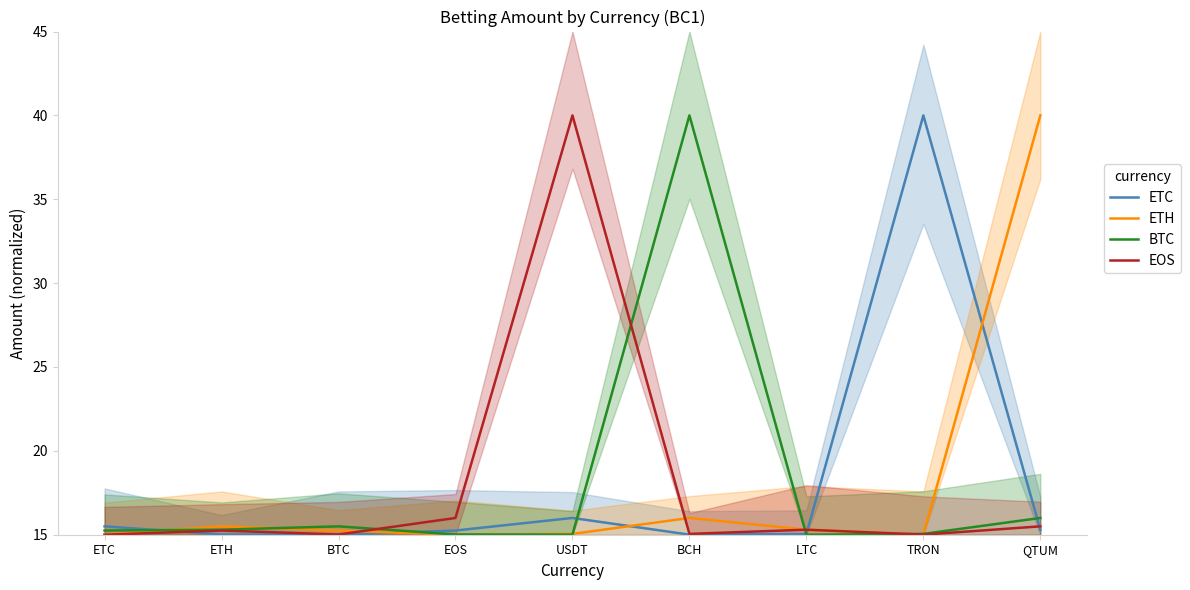

How many intersections are there between ETC and ETH?

5